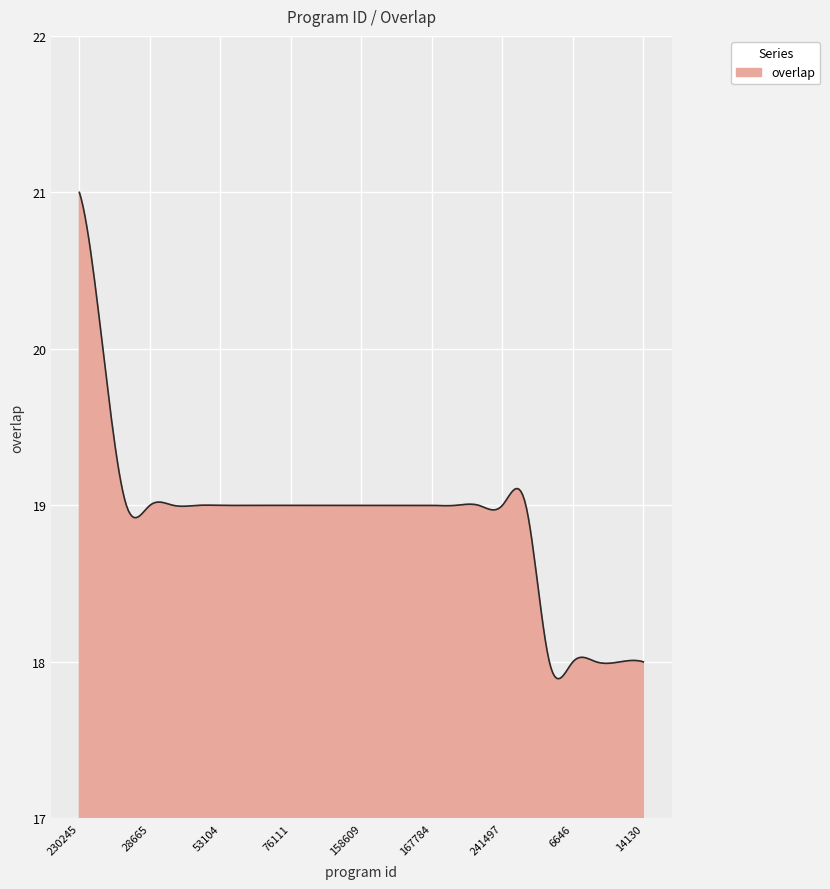

What is the greatest value displayed?

21.0